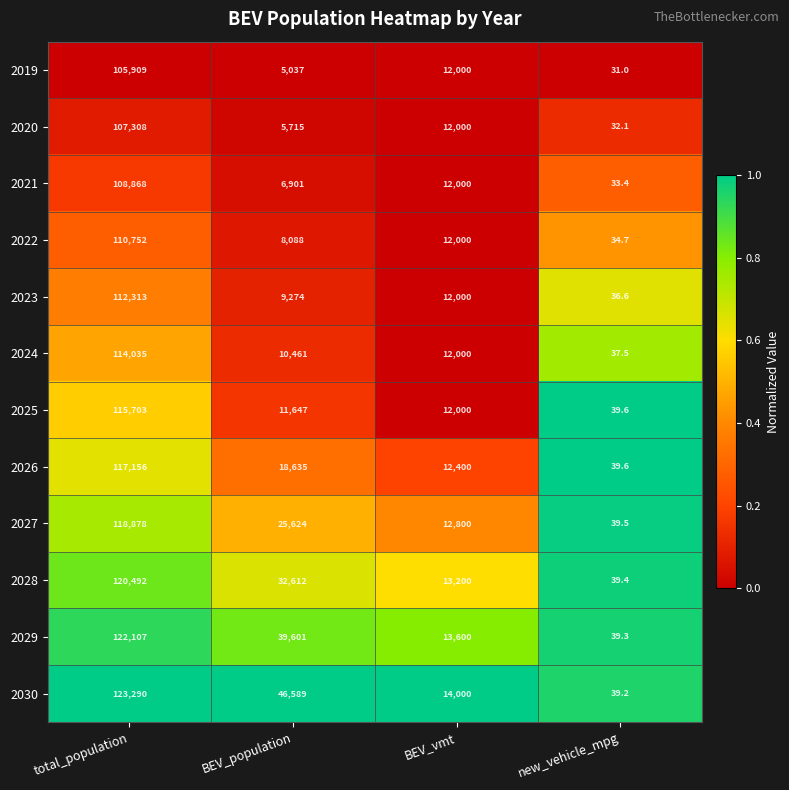

The 2020 series shows 107308.0 at total_population. True or false?

True